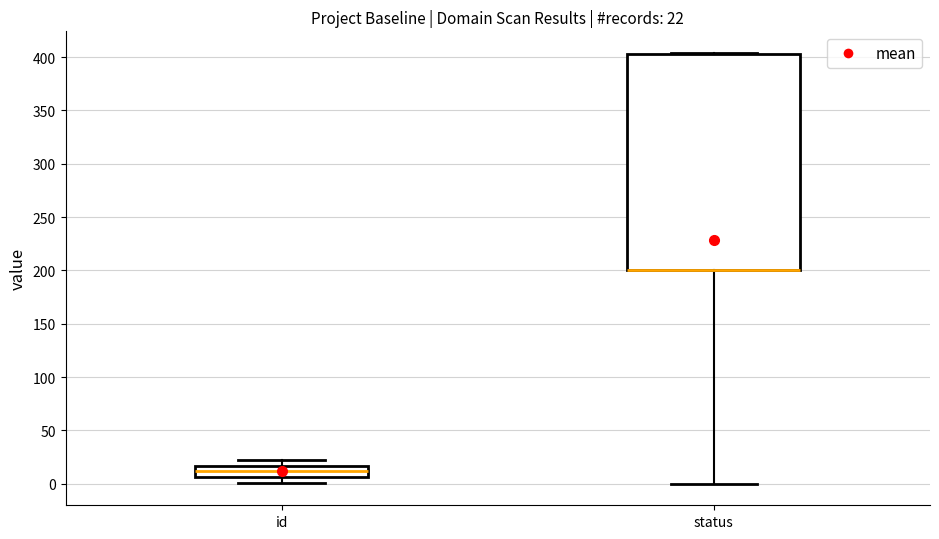

Comparing the boxes themselves (not the whiskers), which one is the tallest?

status